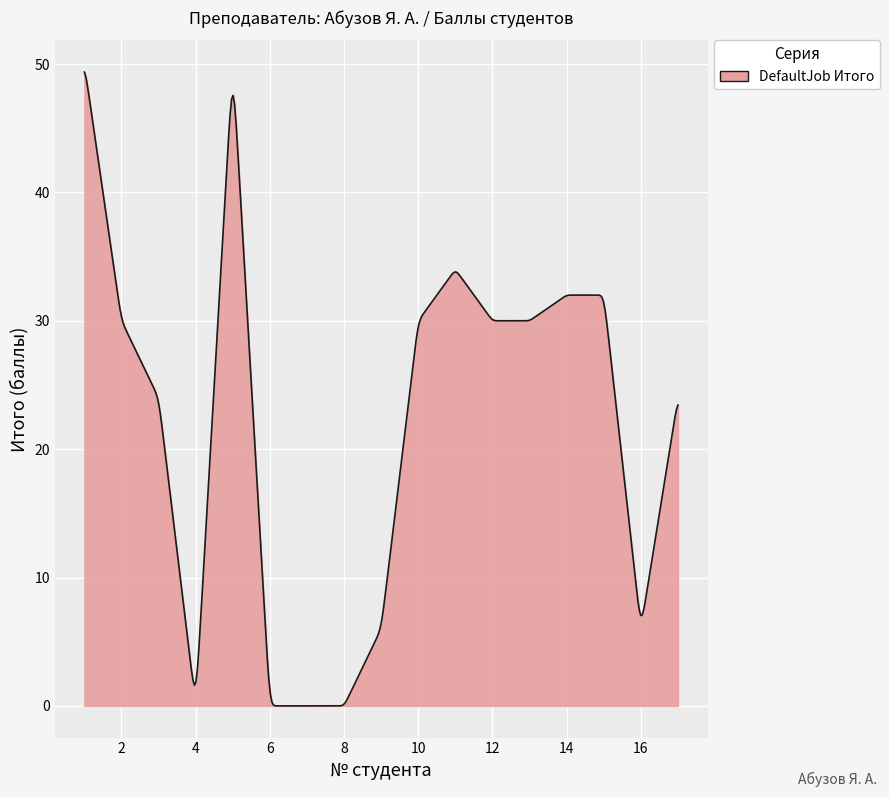

What is the greatest value displayed?

49.4